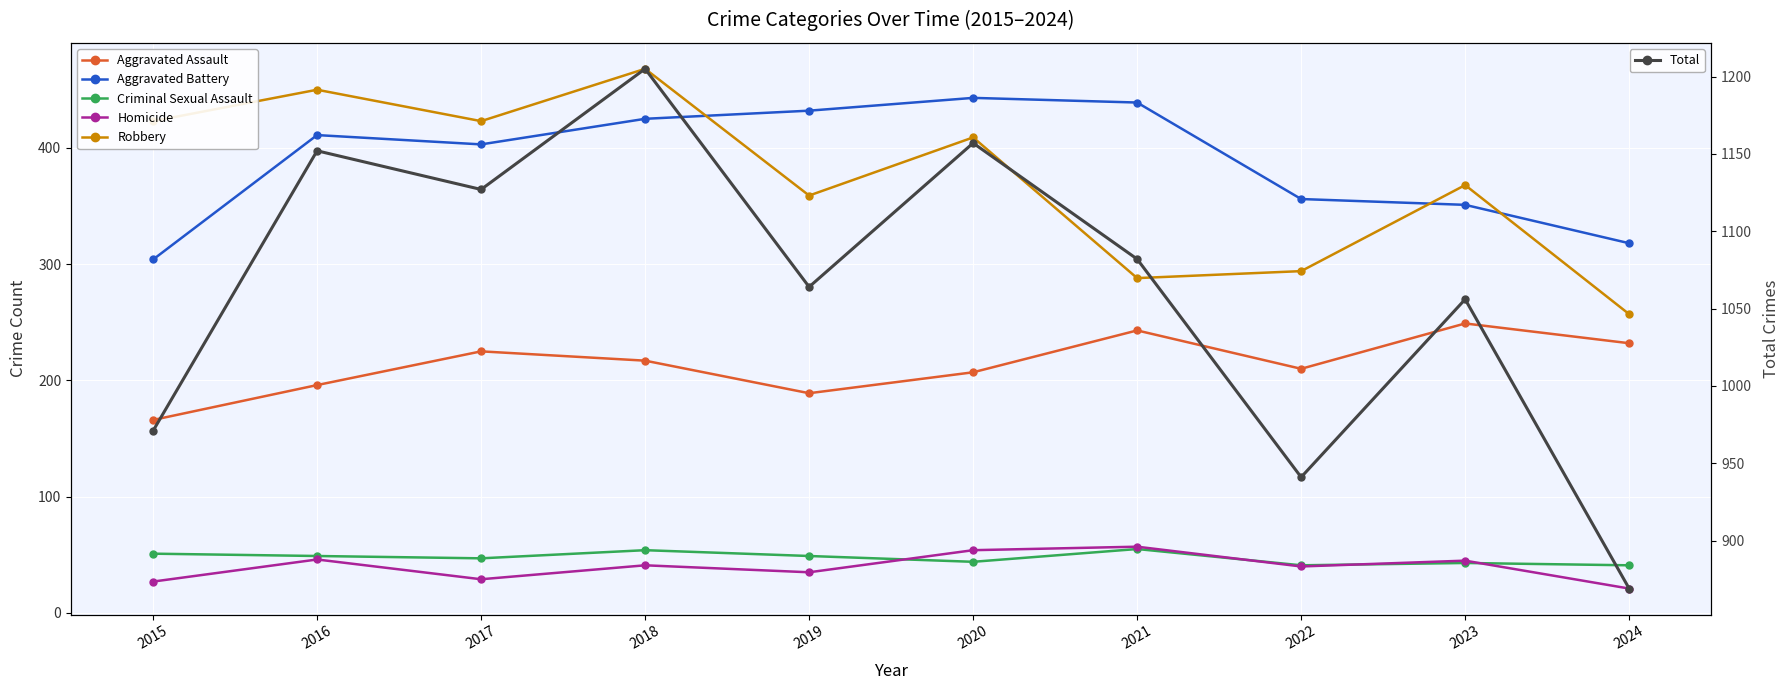

The value of Homicide at 2020 is 54. True or false?

True